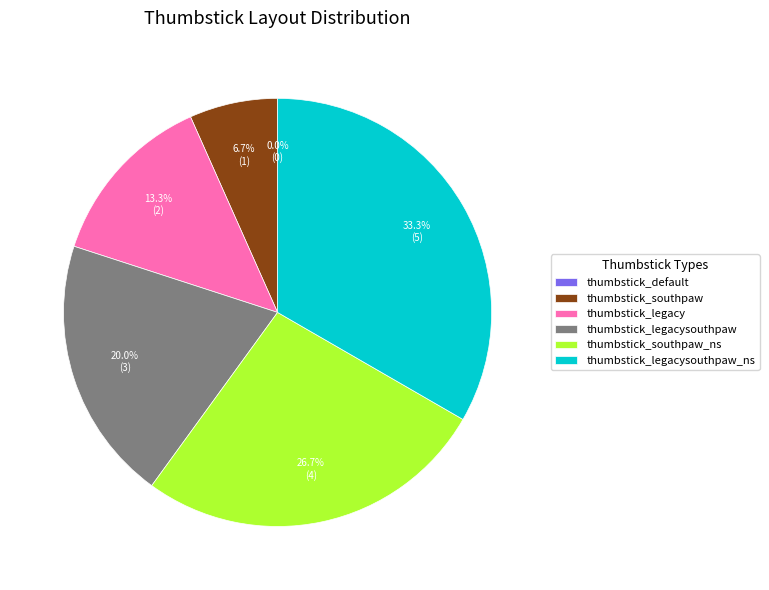

How many segments does this pie chart have?

6